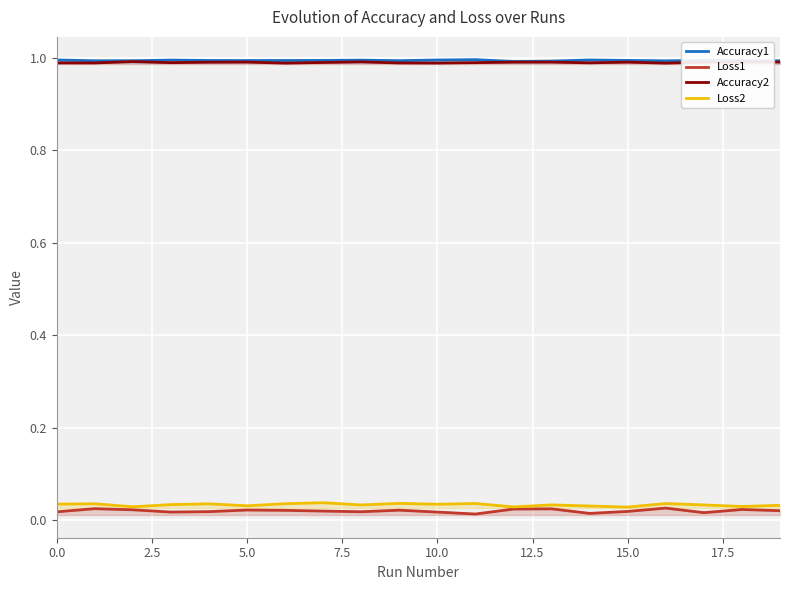

What is the value of the Accuracy2 point at the 17th from the left?

1.0